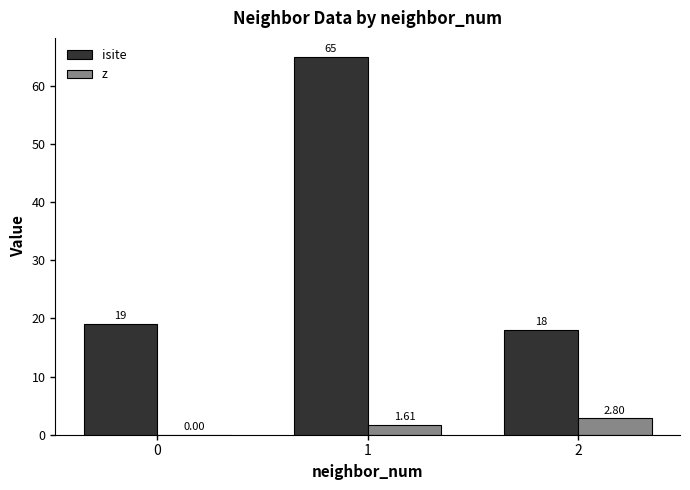

How many data points does each series have?

3